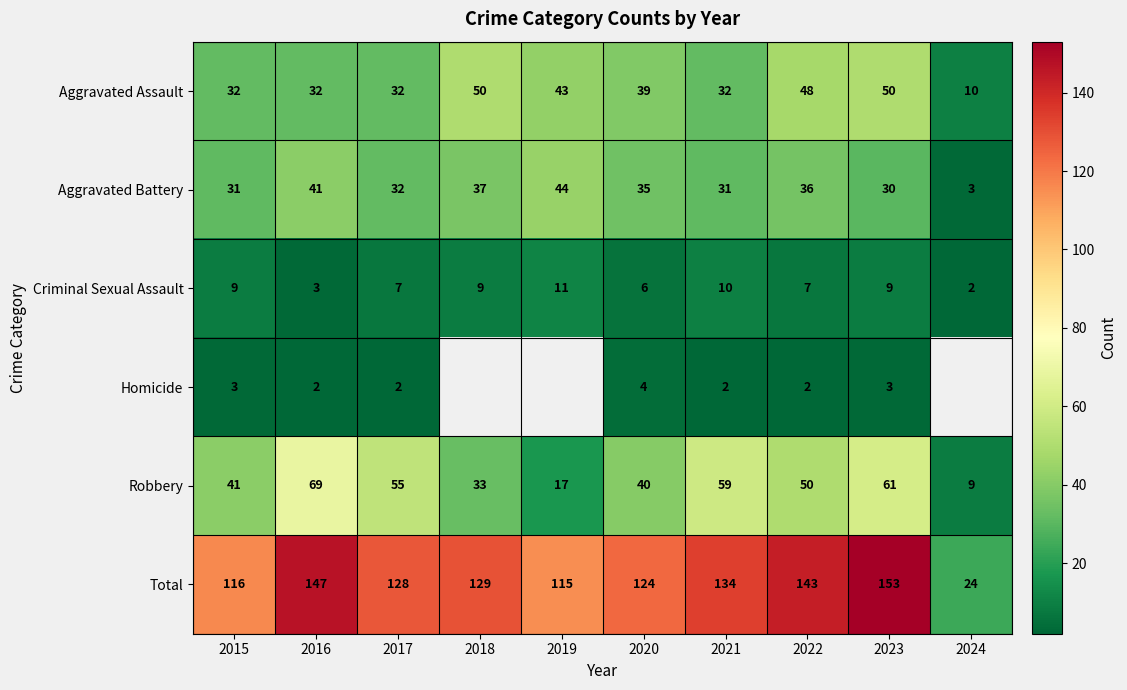

Is the value of Aggravated Battery at 2021 greater than the value of Aggravated Assault at 2015?

No